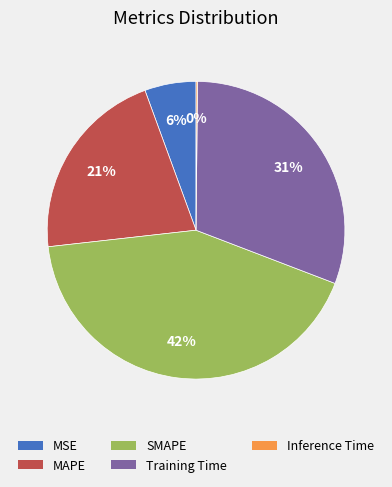

True or false: SMAPE accounts for 57% of the total.

False